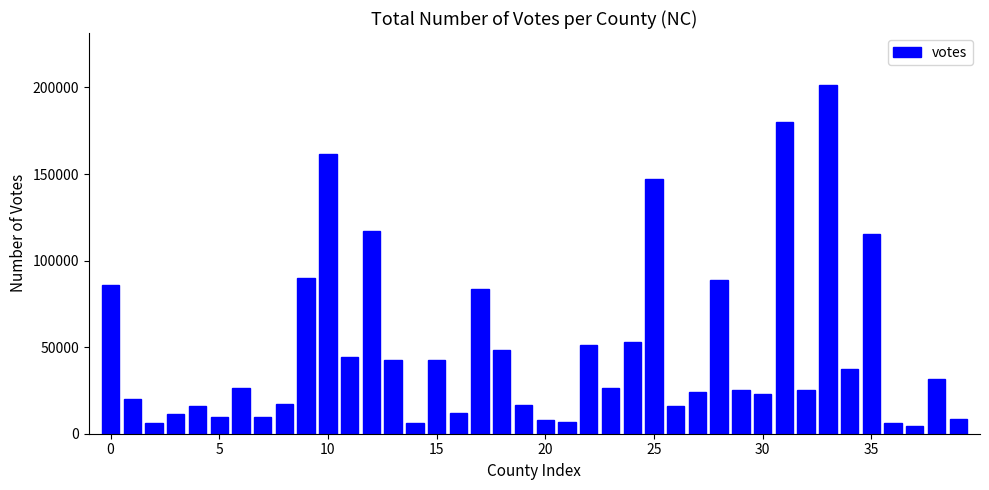

How many data points are less than 26315?

20